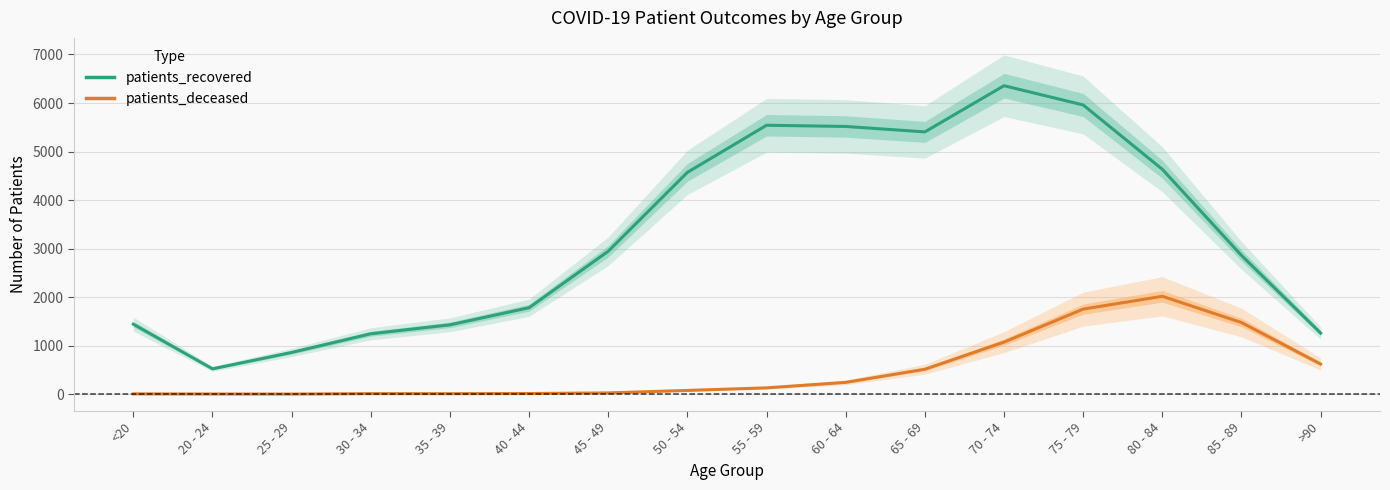

What is the maximum value for patients_deceased?

2017